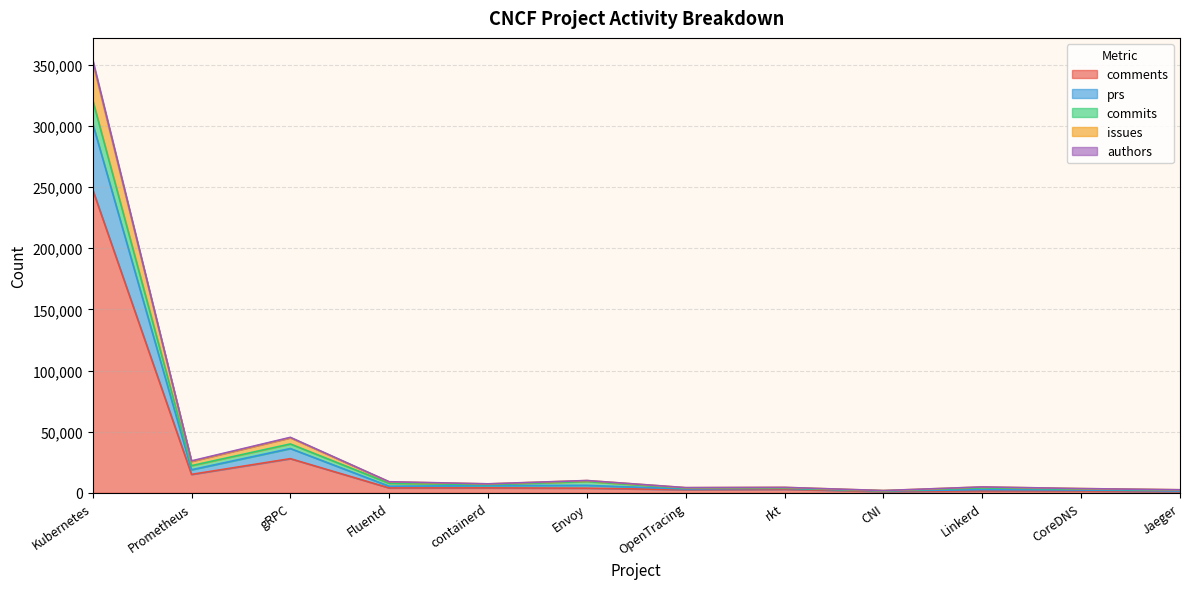

At how many categories does at least one series exceed 337695?

1